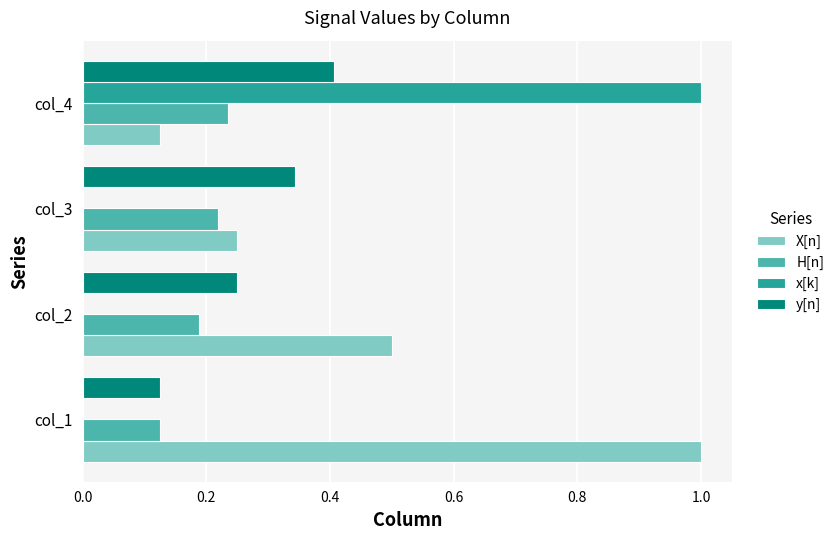

The value of H[n] at col_3 is 0.4. True or false?

False